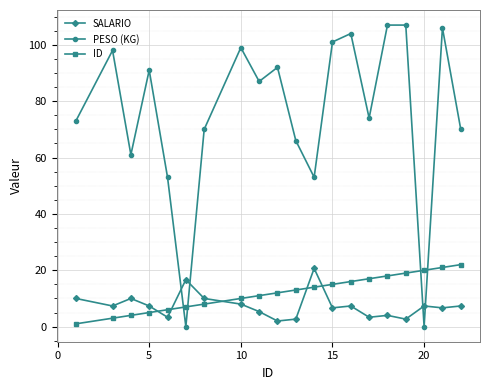

What are all the series names shown in the legend?

SALARIO, PESO (KG), ID